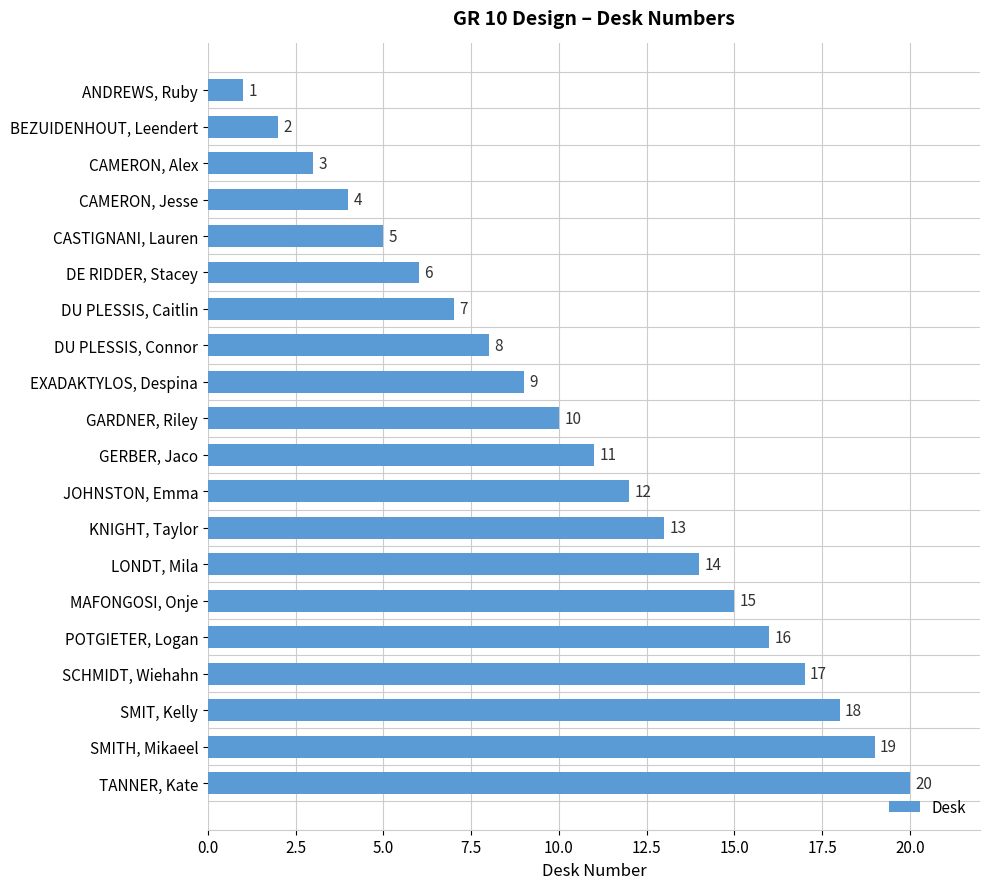

At which category does the chart reach its peak across all series?

TANNER, Kate